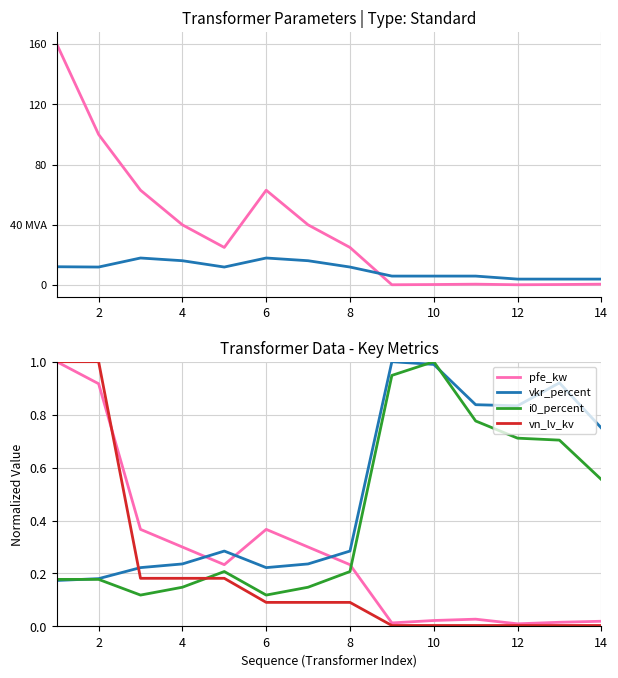

Is this an area chart (filled region under the line)?

No